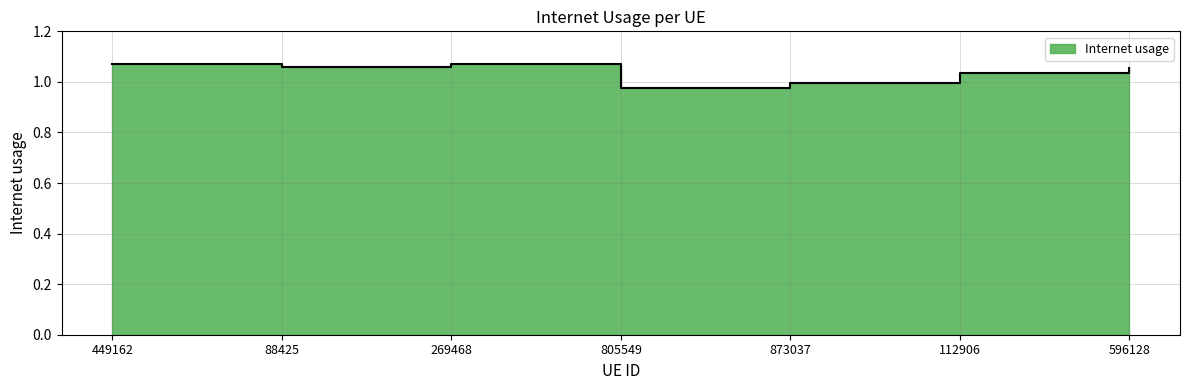

What is the sum of the values at 269468 and 596128?

2.1